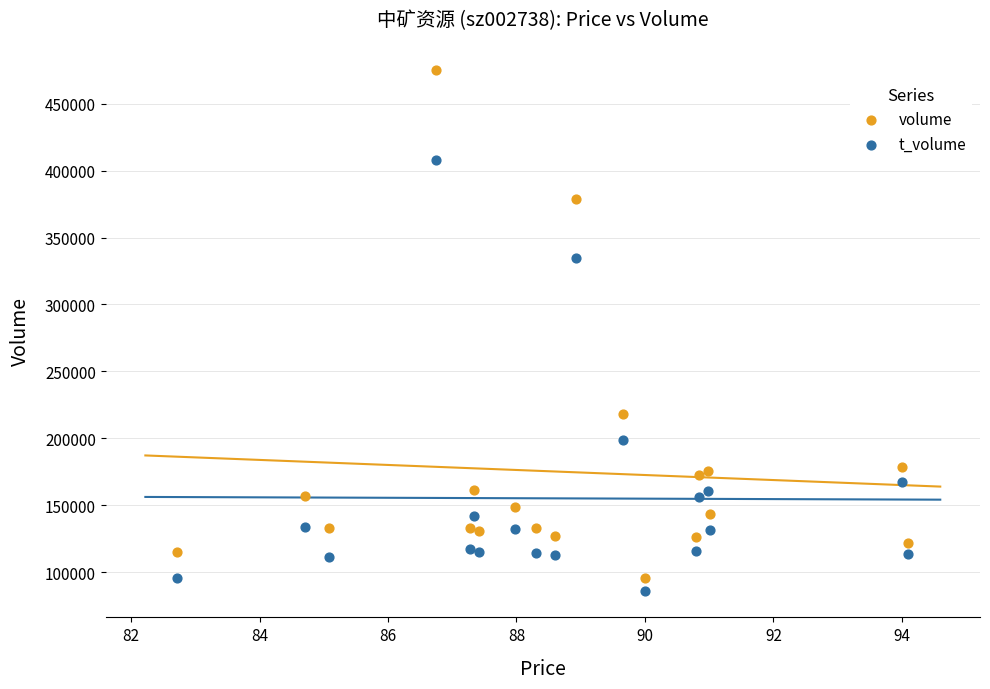

In the volume series, what Y value is closest to 285217?

218386